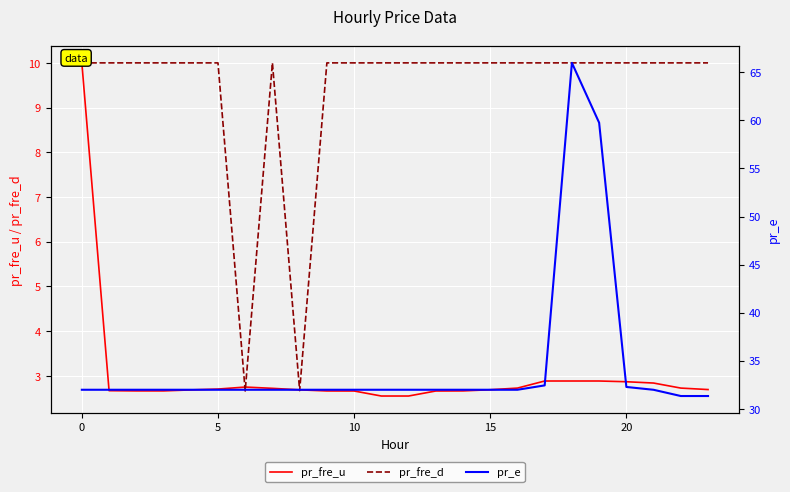

List the series in order of their overall mean, lowest first.

pr_fre_u, pr_fre_d, pr_e